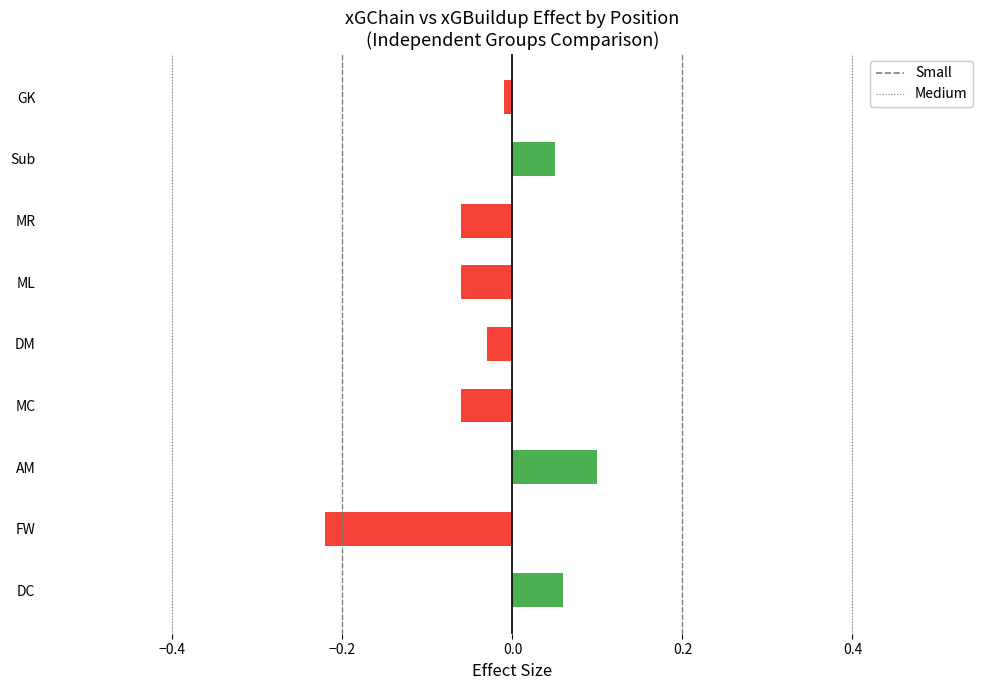

At which category does the chart reach its minimum across all series?

FW